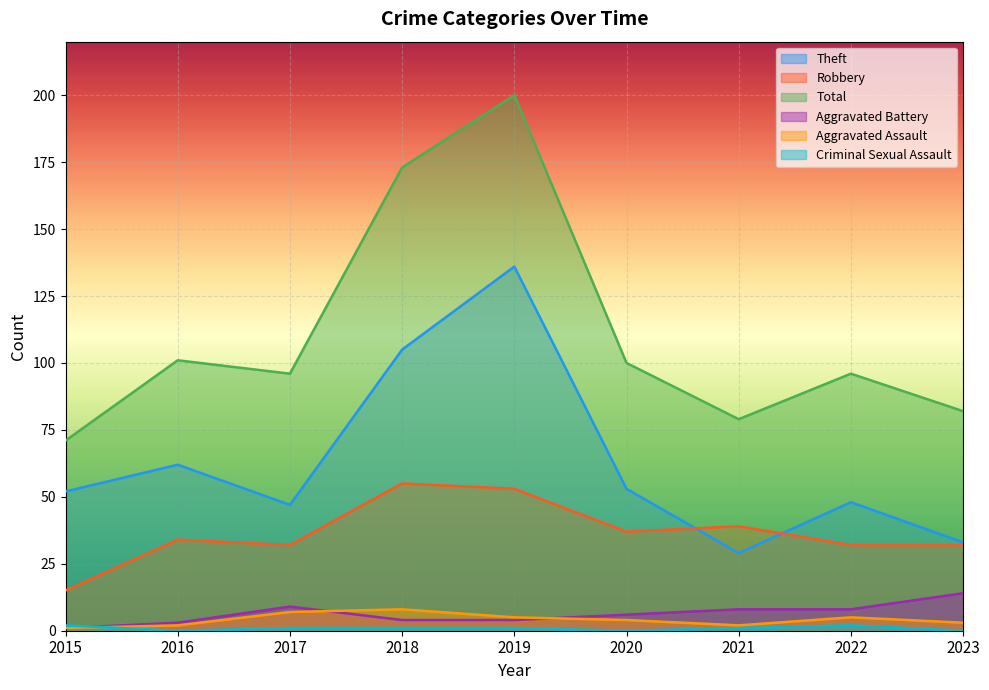

True or false: Aggravated Battery has more than 2 points higher than both neighbors.

False